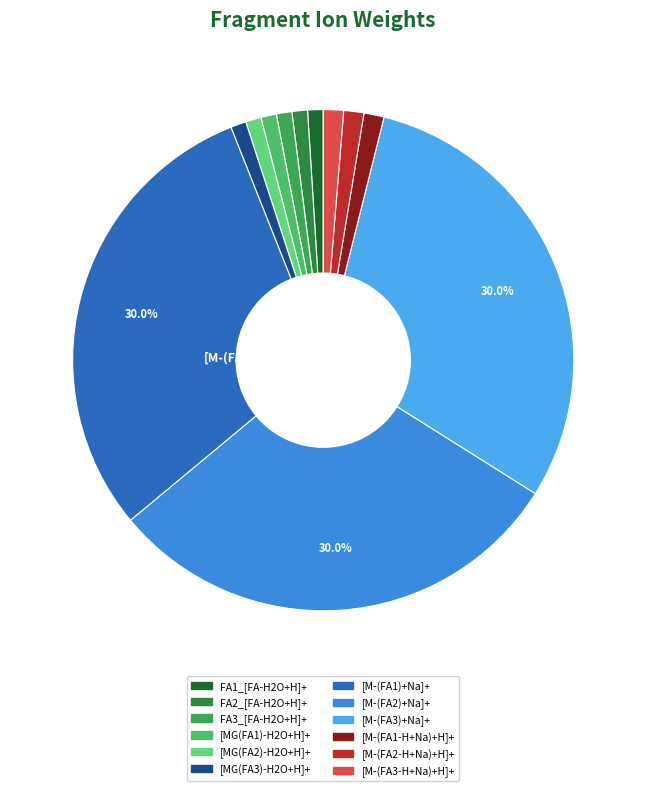

To the nearest percent, what portion does [M-(FA1-H+Na)+H]+ represent?

1%